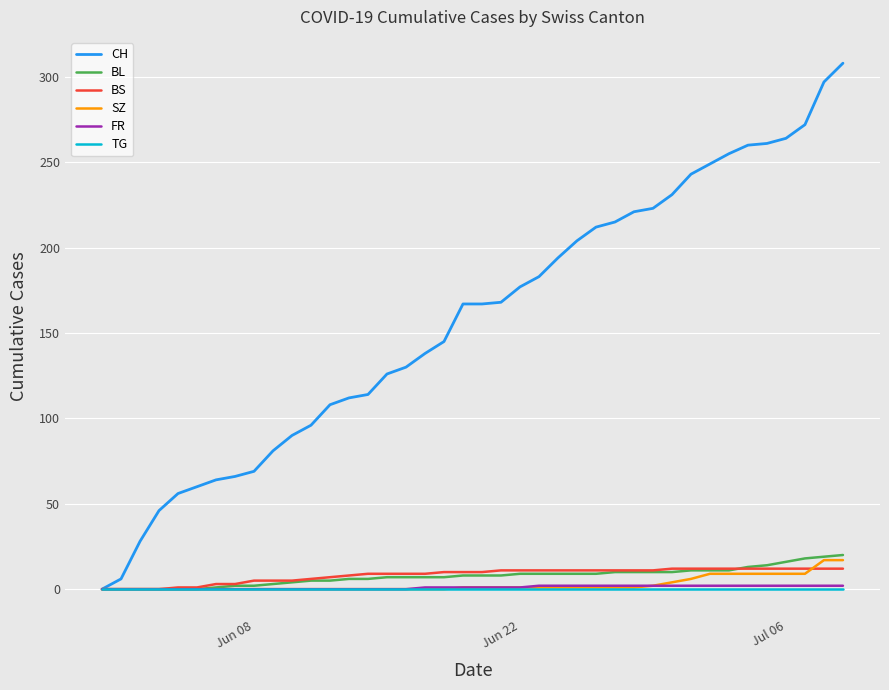

Which series has the largest total across all categories?

CH